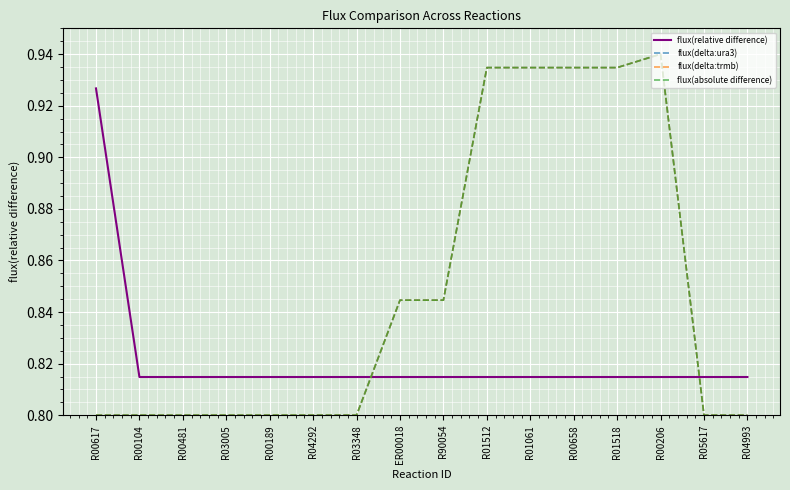

Is this an area chart (filled region under the line)?

No